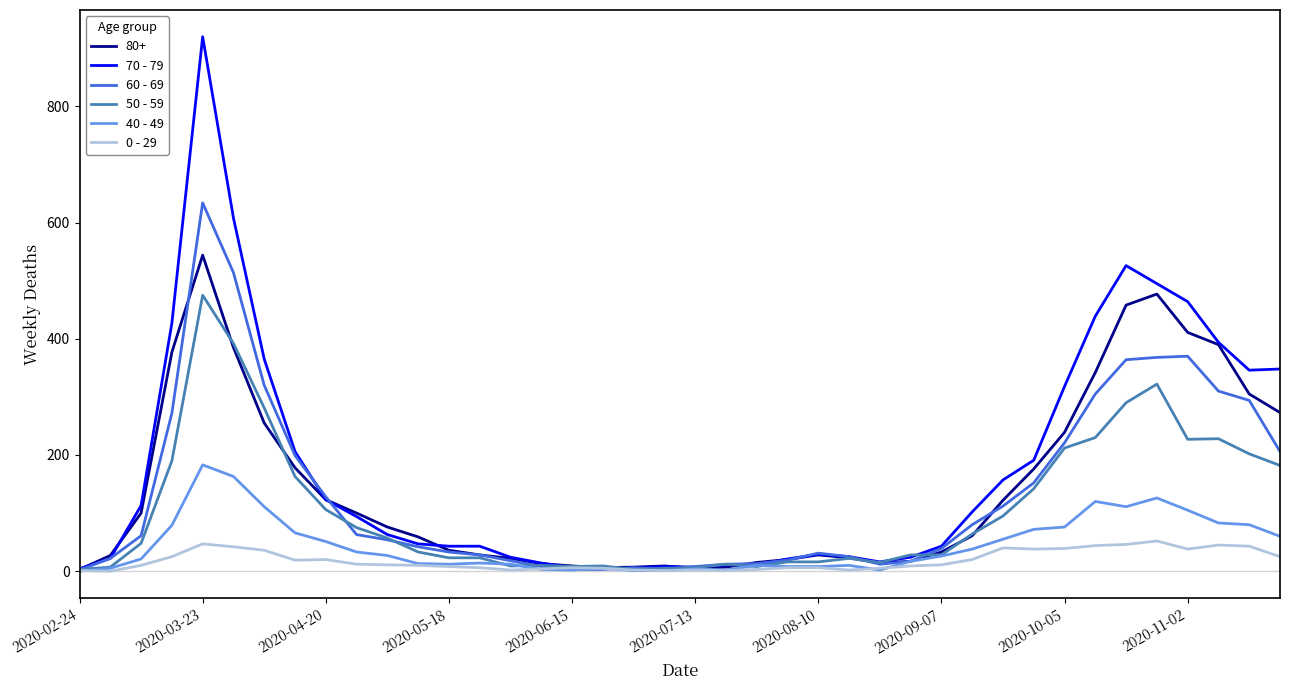

List the series in order of their peak value, highest first.

70 - 79, 60 - 69, 80+, 50 - 59, 40 - 49, 0 - 29